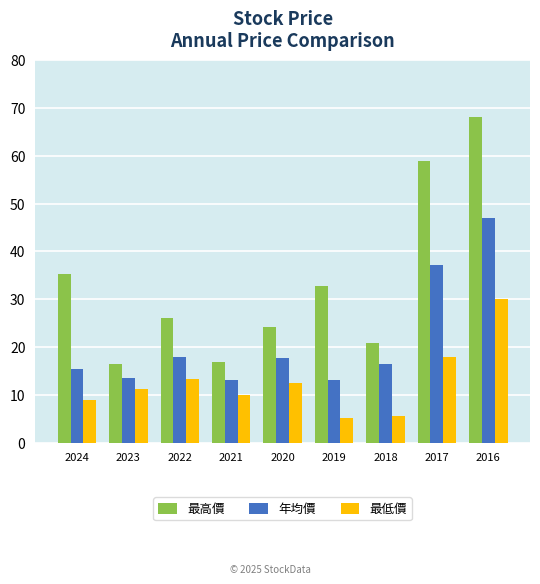

How many values in the 年均價 series are below 16?

4